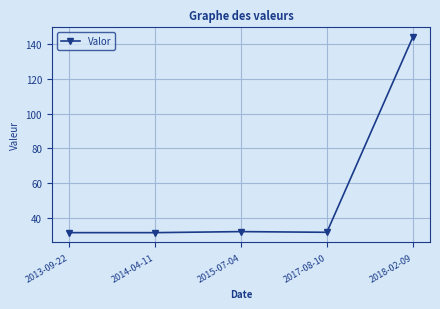

What is the change in value from 2014-04-11 to 2018-02-09?

+112.3